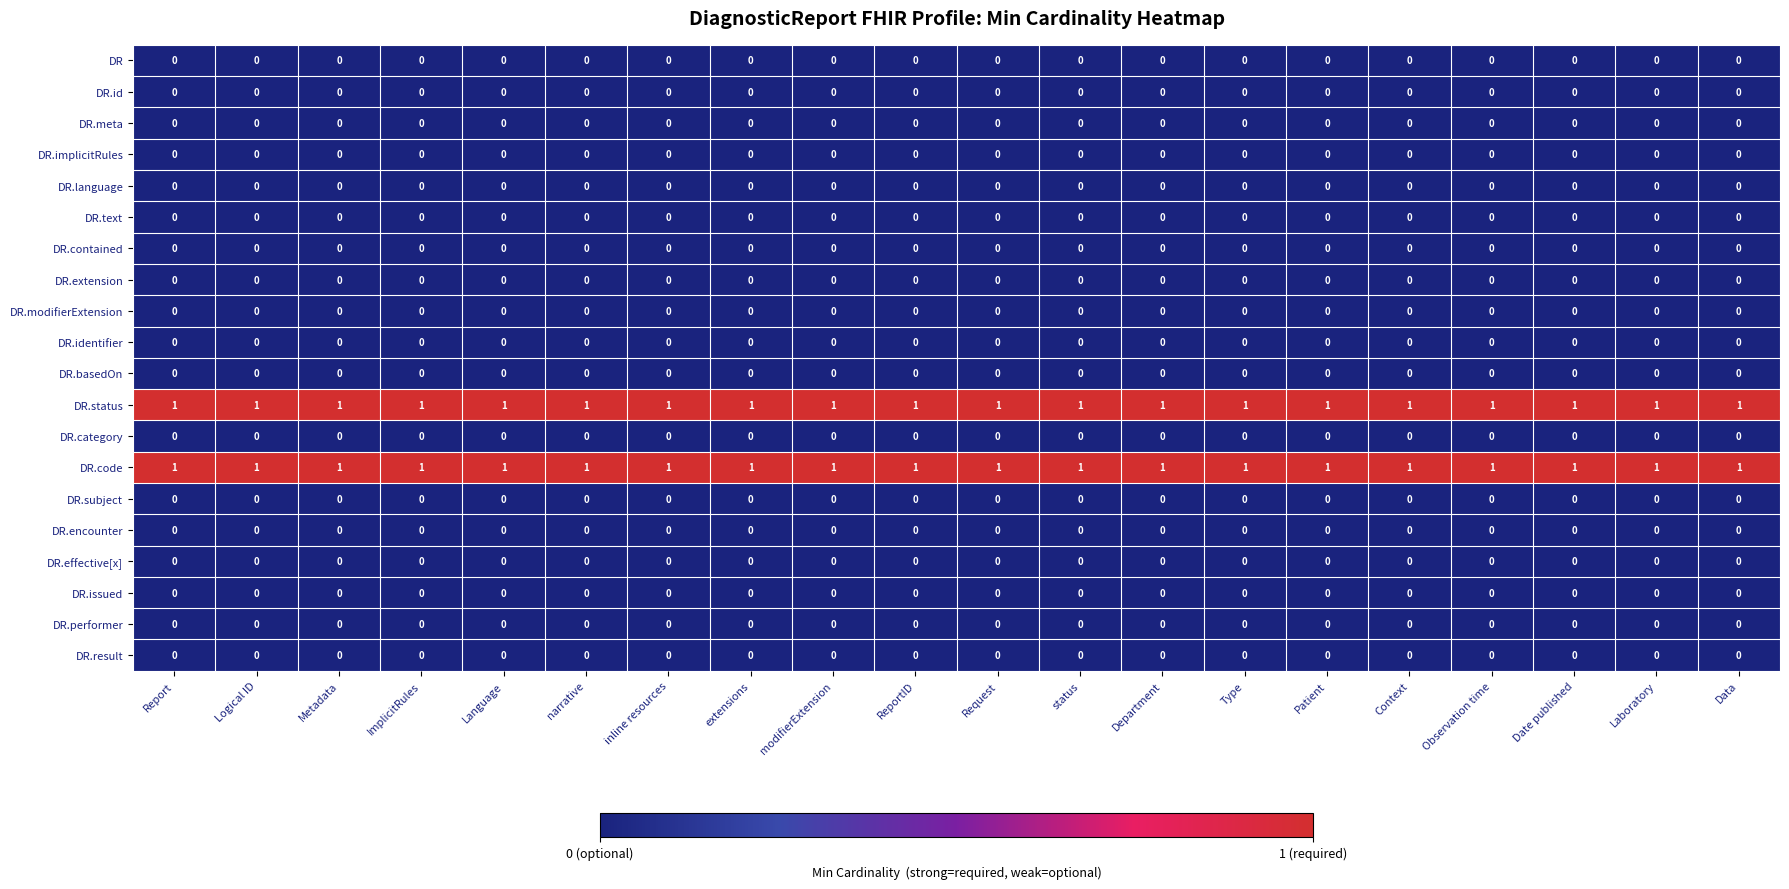

True or false: DR.code has a value of 1 at Metadata.

True